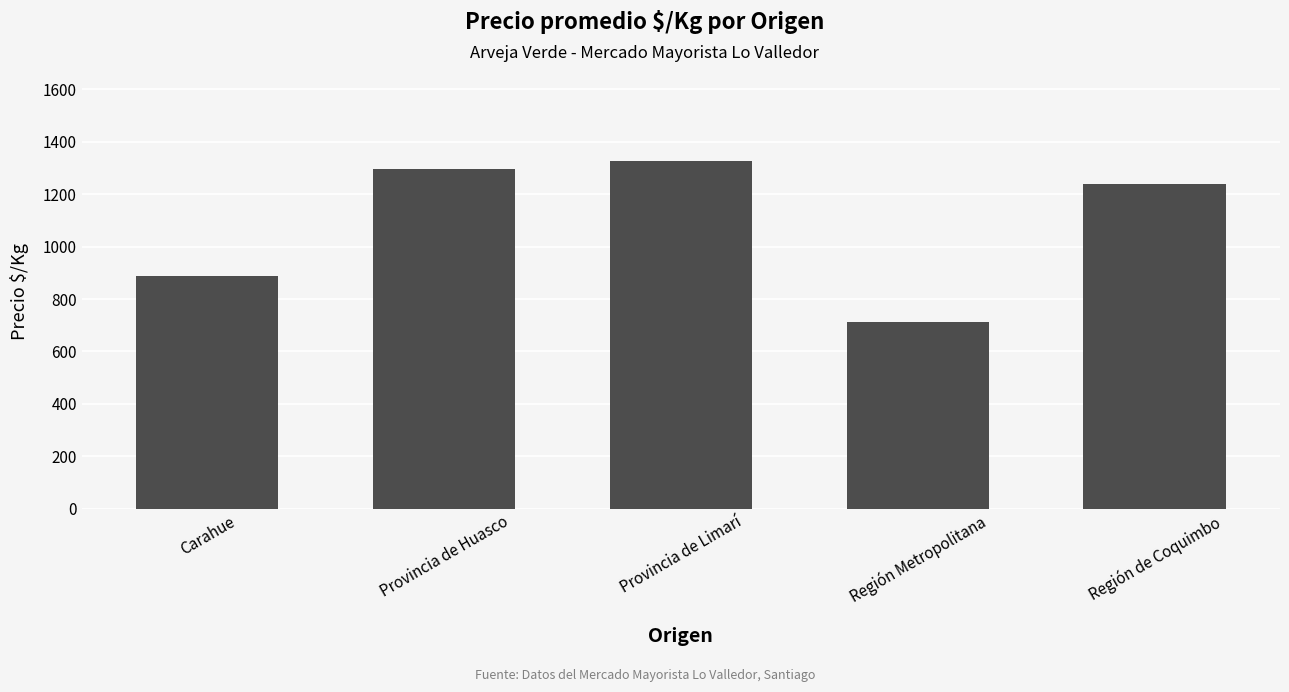

What is the label of the 2nd bar from the left?

Provincia de Huasco